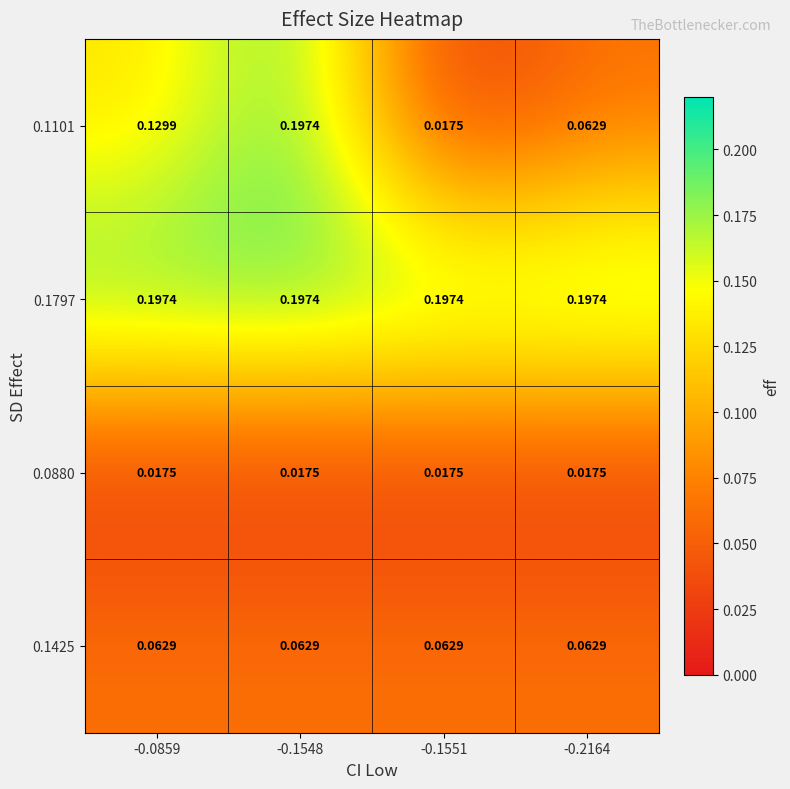

Is the value of 0.1425 at -0.1548 greater than the value of 0.1101 at -0.0859?

No